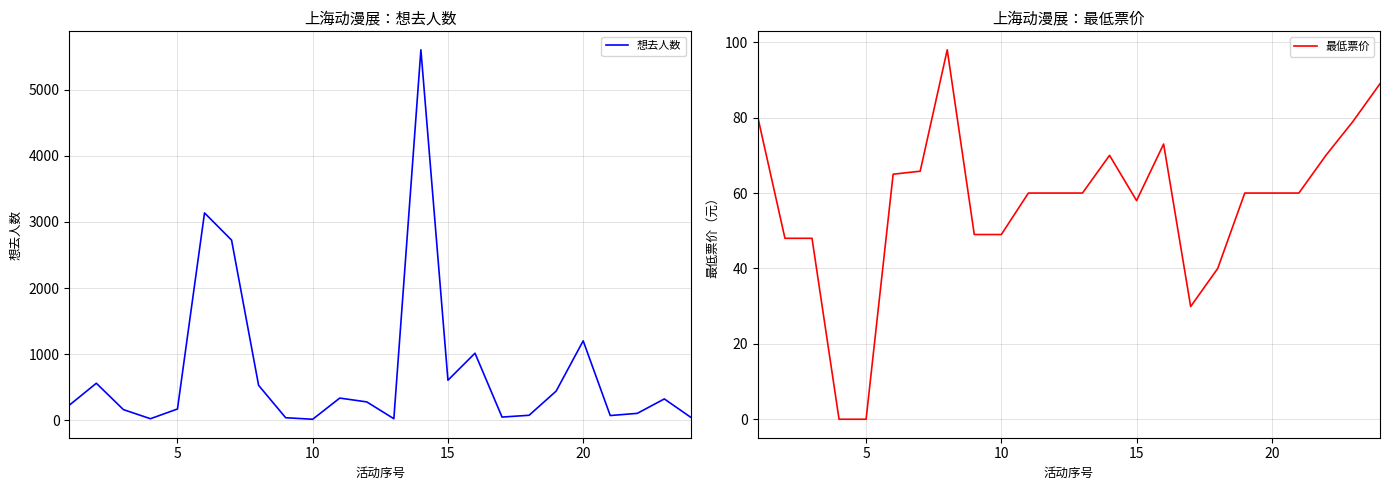

True or false: 最低票价 has a value of 101.8 at 20.

False